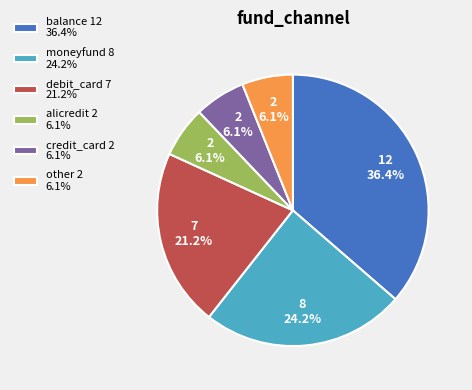

Combined, do credit_card 2 6.1% and balance 12 36.4% account for over 50%?

No